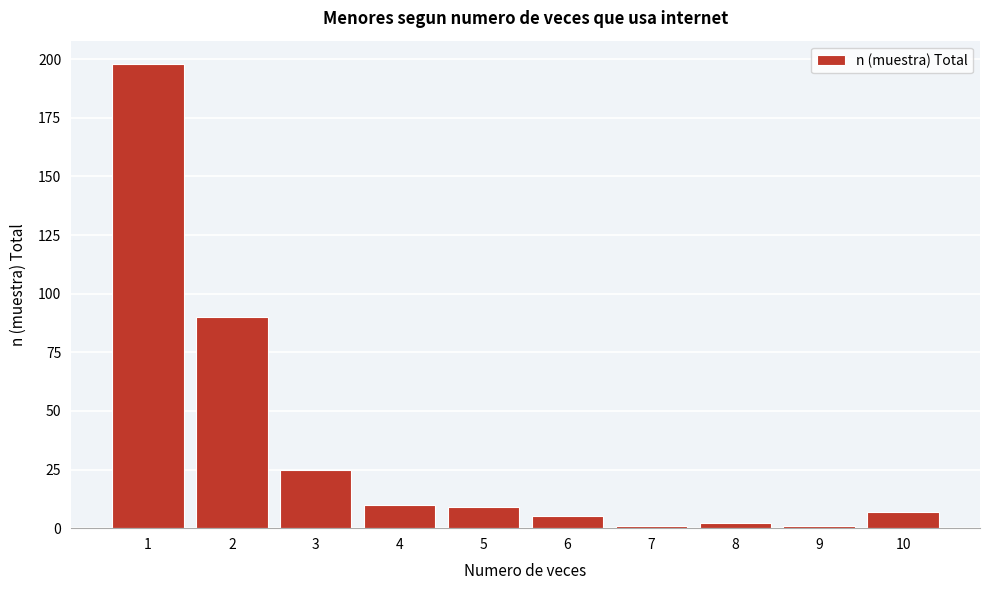

Reading left to right, list all the values displayed in this chart.

198	90	25	10	9	5	1	2	1	7